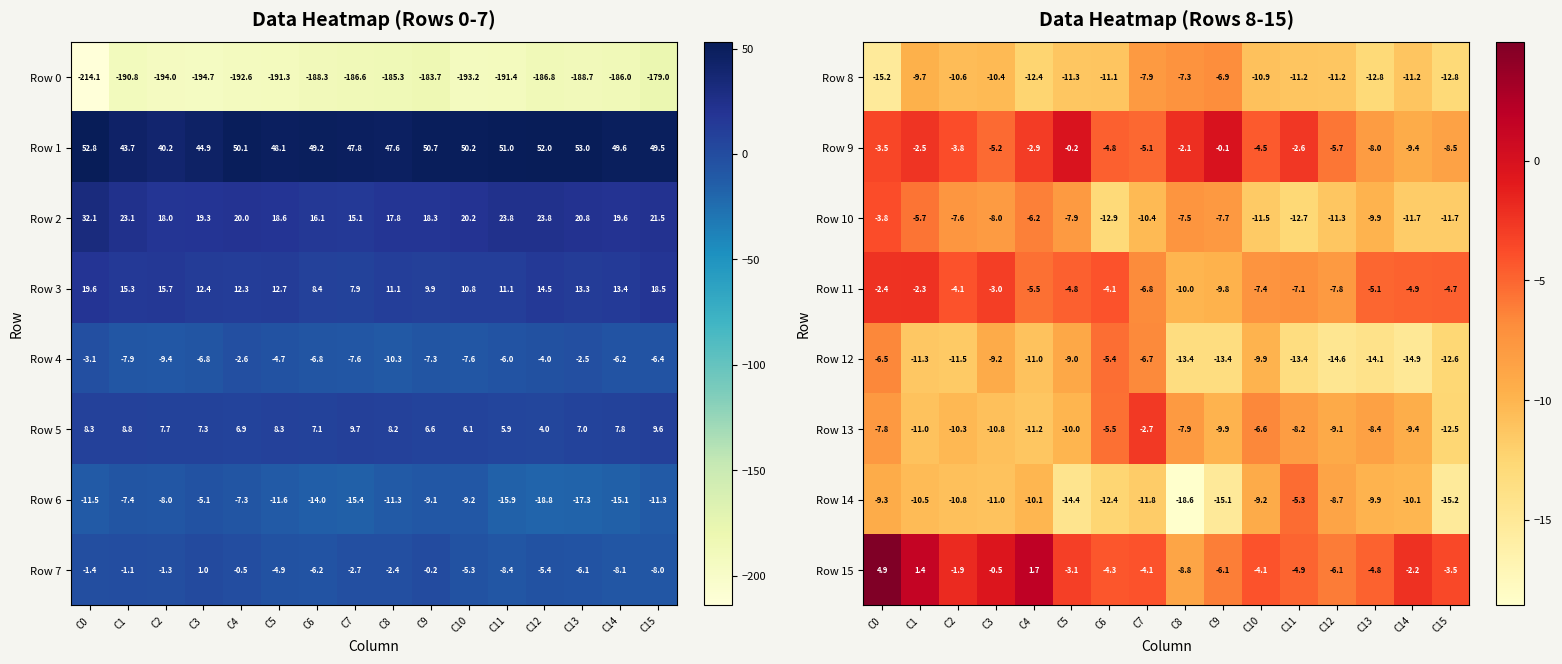

Which category has the lowest value in the Row 8 series?

C0